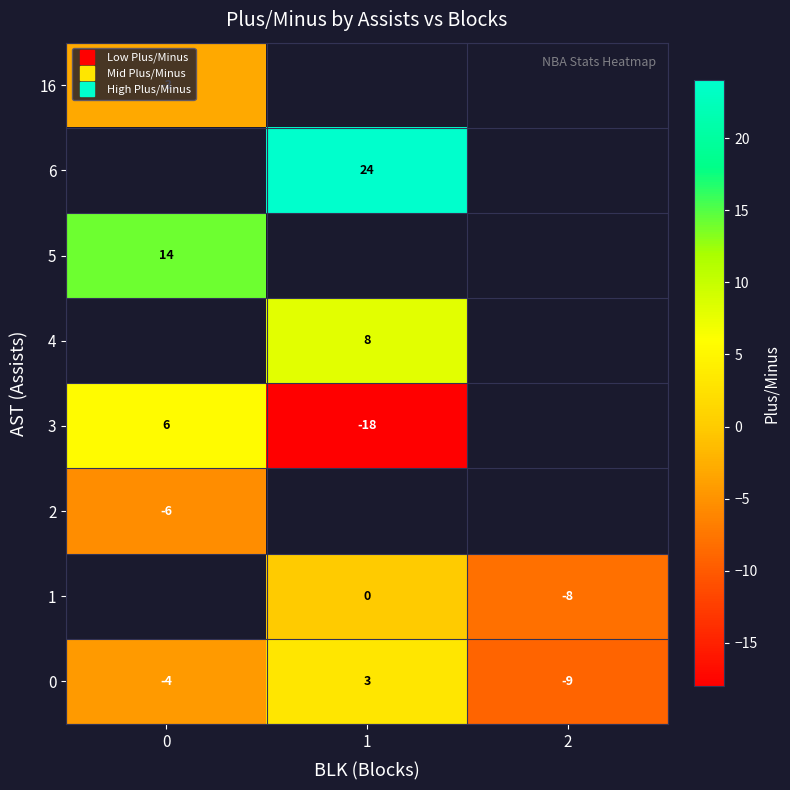

List the series in order of their peak value, highest first.

1, 3, 4, 5, 0, 2, 6, 16